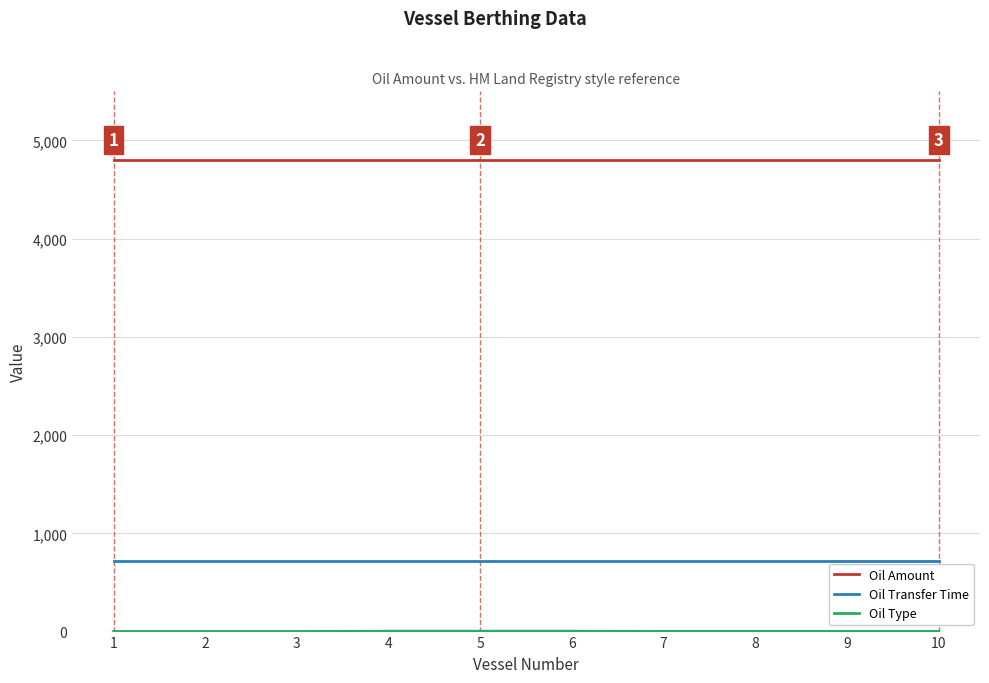

What is the minimum value for Oil Amount?

4800